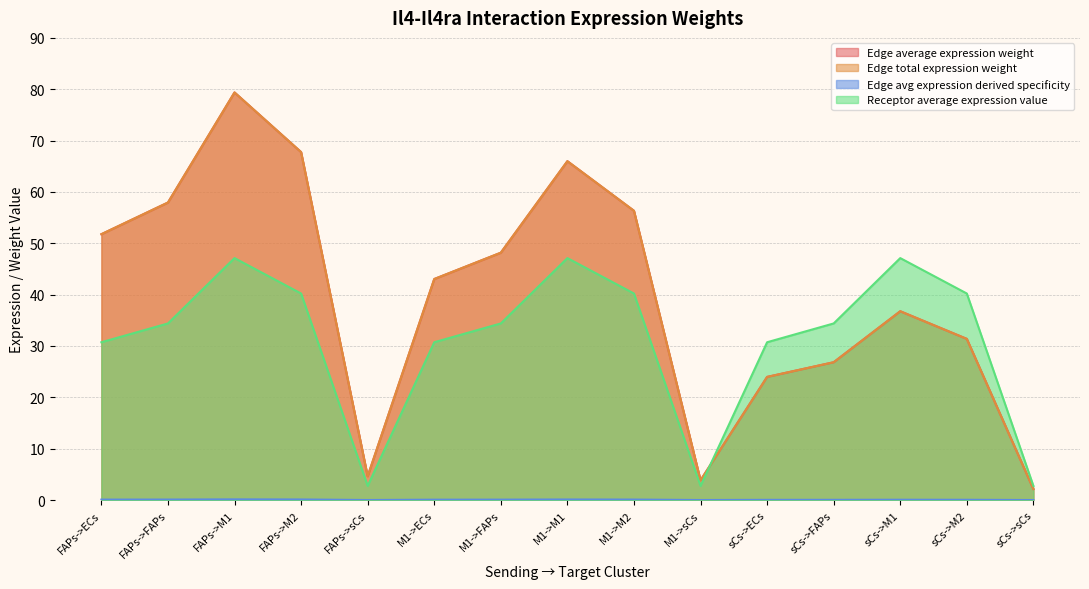

What is the label of the 2nd point from the left?

FAPs->FAPs